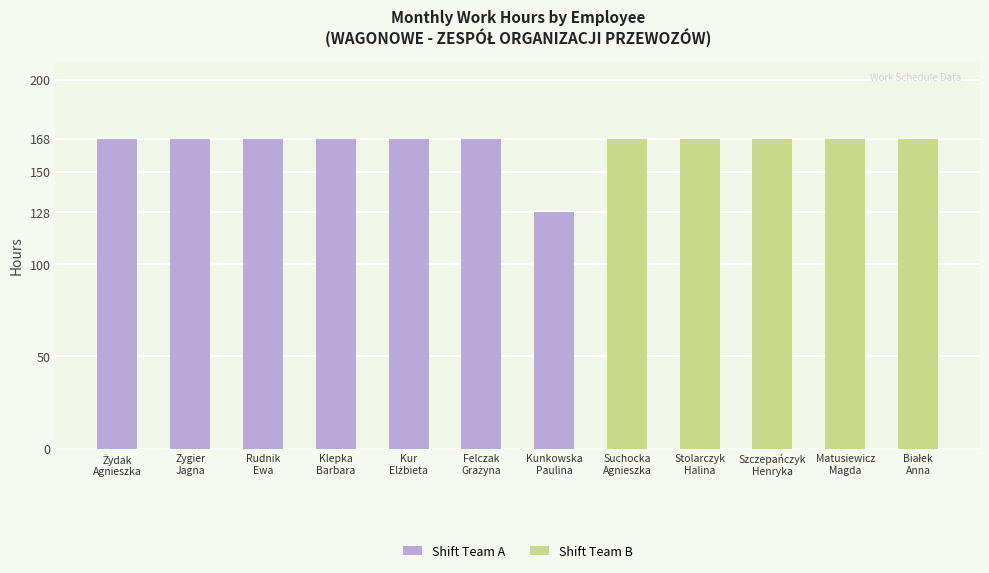

What is the difference between the second highest and minimum values in the Shift Team A series?

40